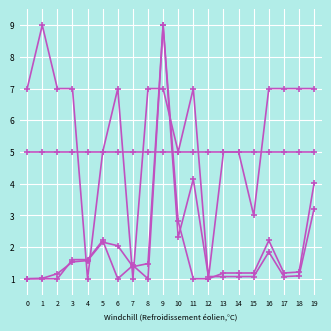

How many categories are shown in the chart?

20